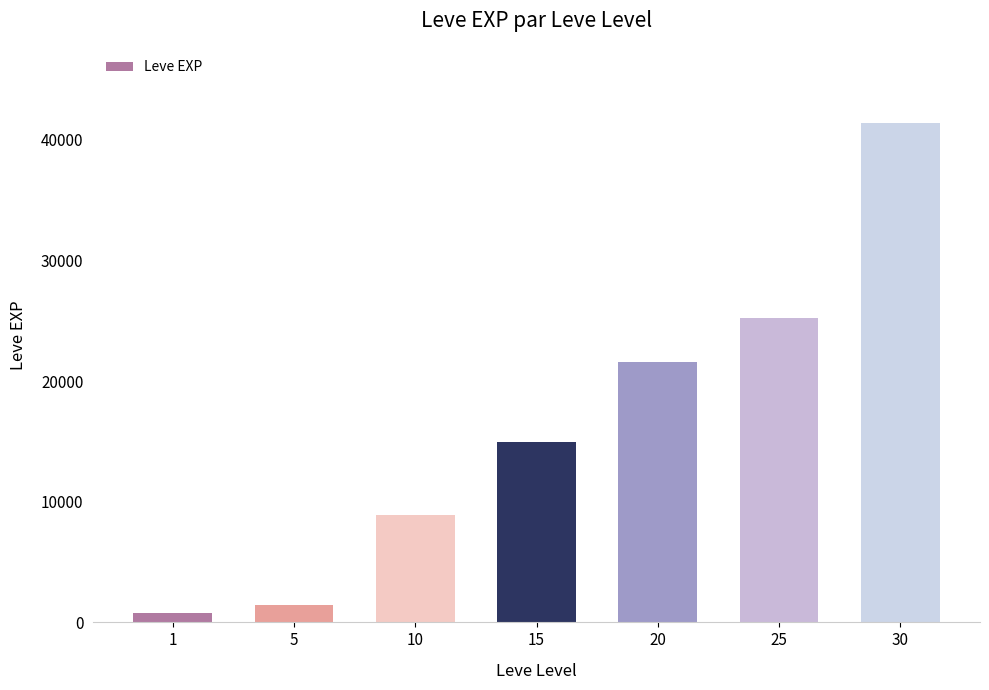

How many bars are there in total?

7